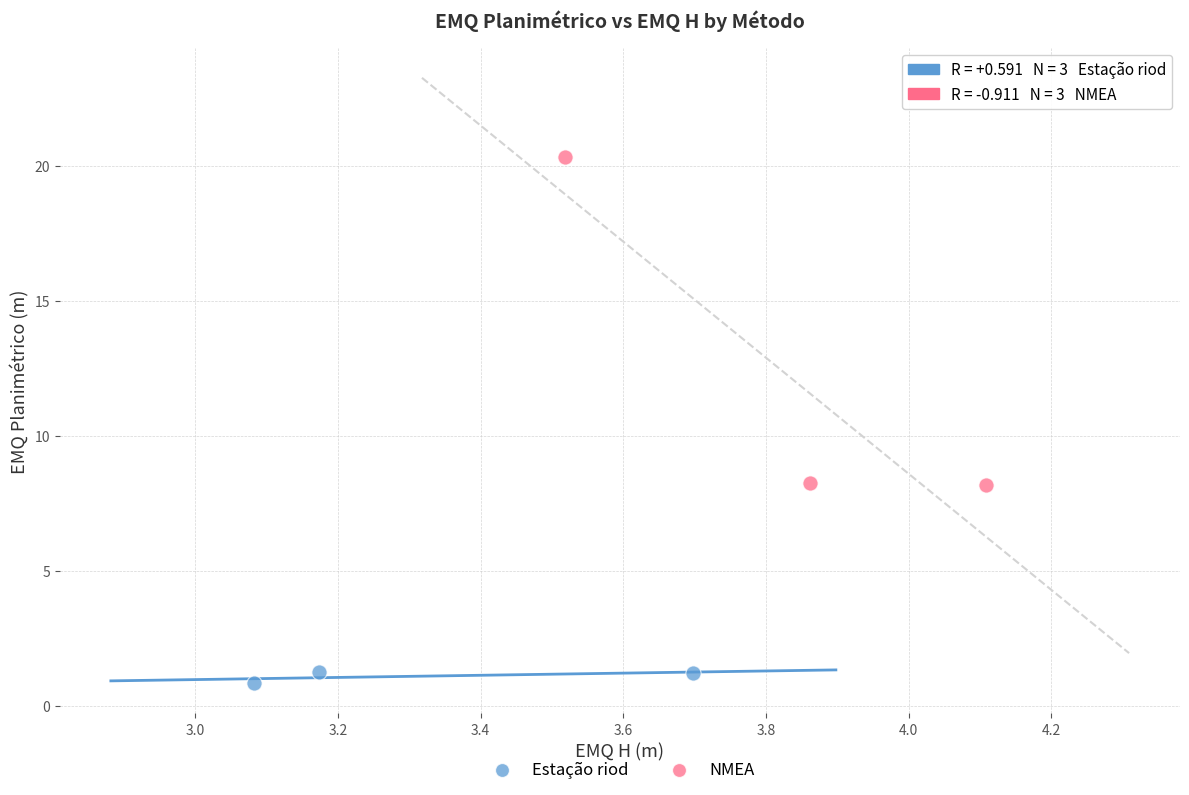

Which series has the largest Y range (max minus min)?

NMEA